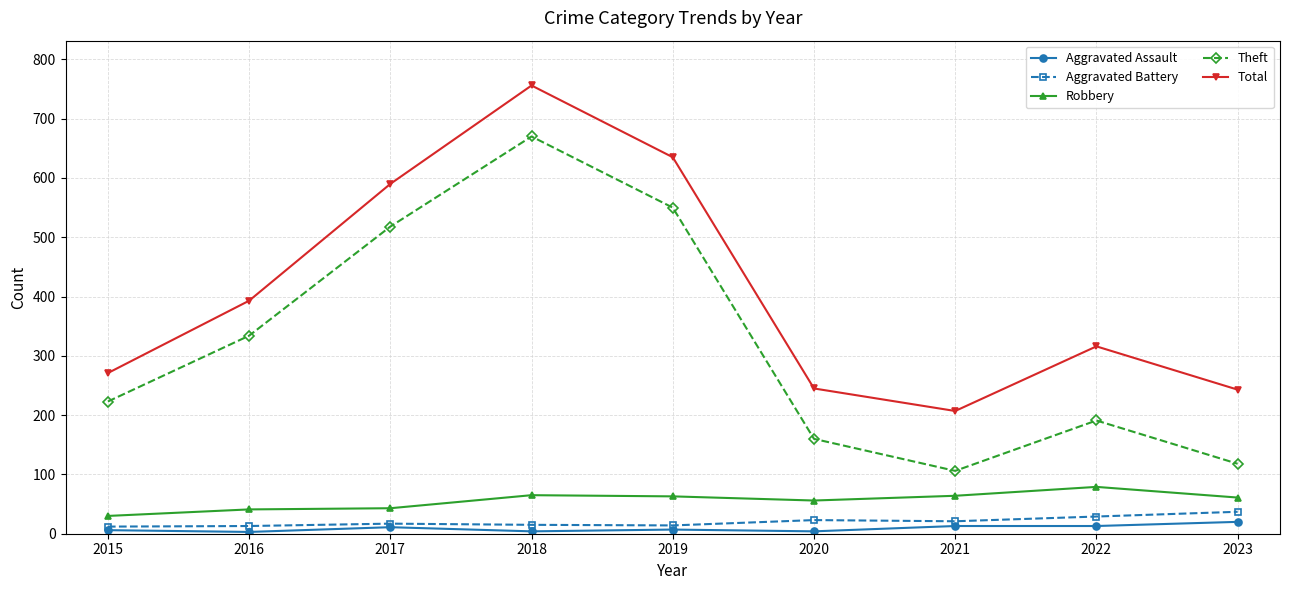

Is it true that Aggravated Battery equals 29 at 2022?

True